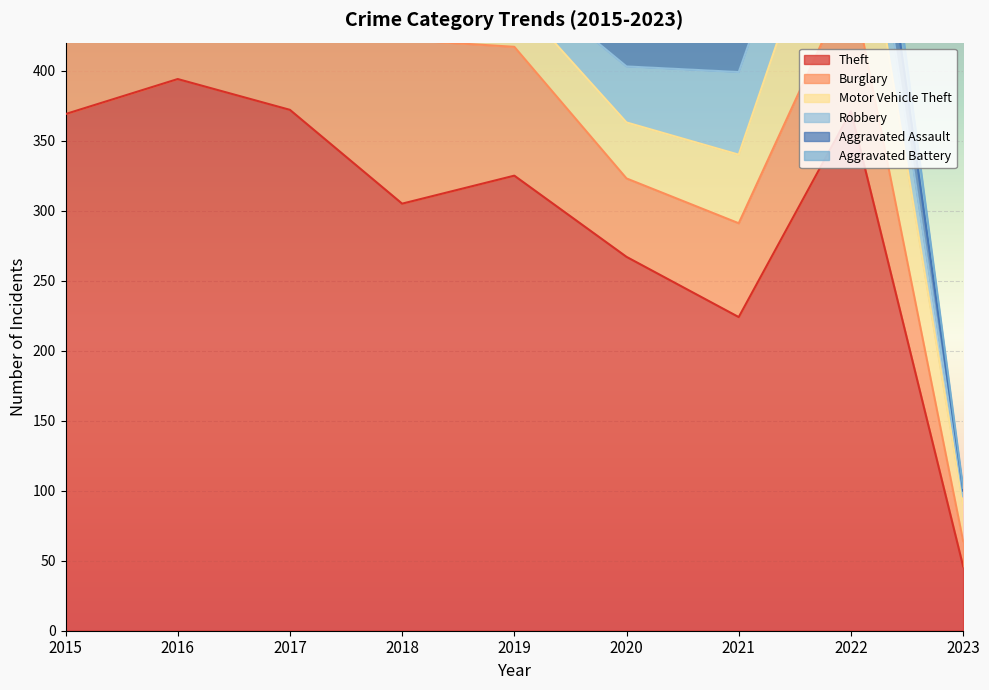

What are all the series names shown in the legend?

Theft, Burglary, Motor Vehicle Theft, Robbery, Aggravated Assault, Aggravated Battery